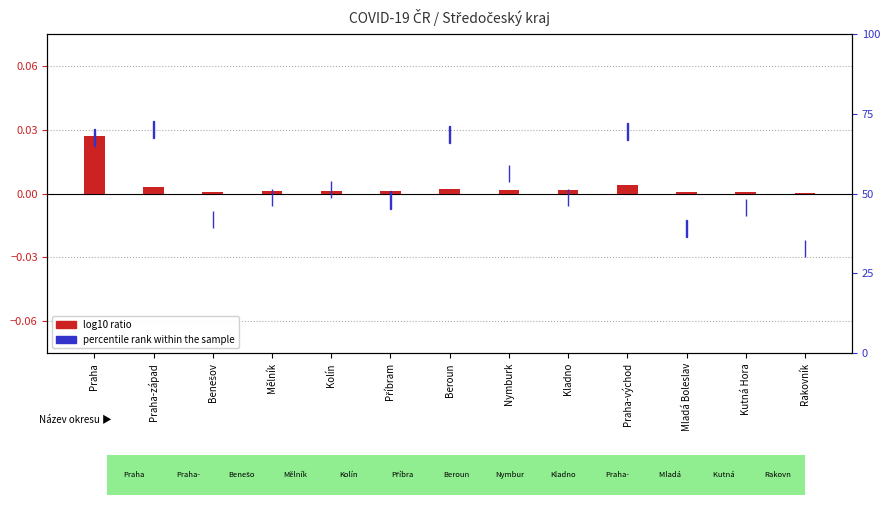

List the labels in order of value, largest first.

Praha, Praha-východ, Praha-západ, Beroun, Kladno, Nymburk, Kolín, Mělník, Příbram, Benešov, Mladá Boleslav, Kutná Hora, Rakovník